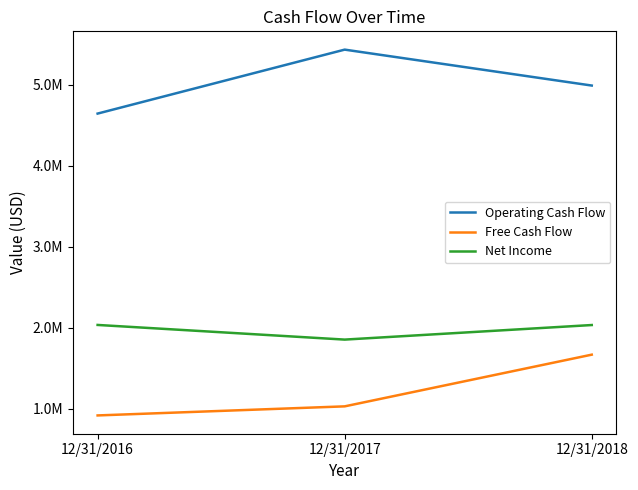

At which category is the sum across all series the highest?

12/31/2018